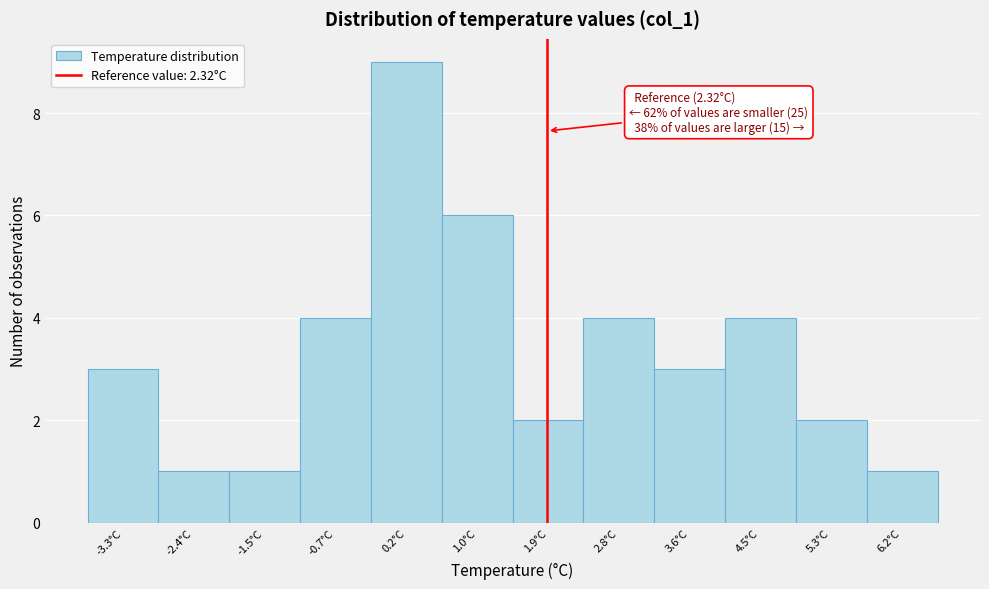

Reading left to right, list all the values displayed in this chart.

-3.3°C=3	-2.4°C=1	-1.5°C=1	-0.7°C=4	0.2°C=9	1.0°C=6	1.9°C=2	2.8°C=4	3.6°C=3	4.5°C=4	5.3°C=2	6.2°C=1